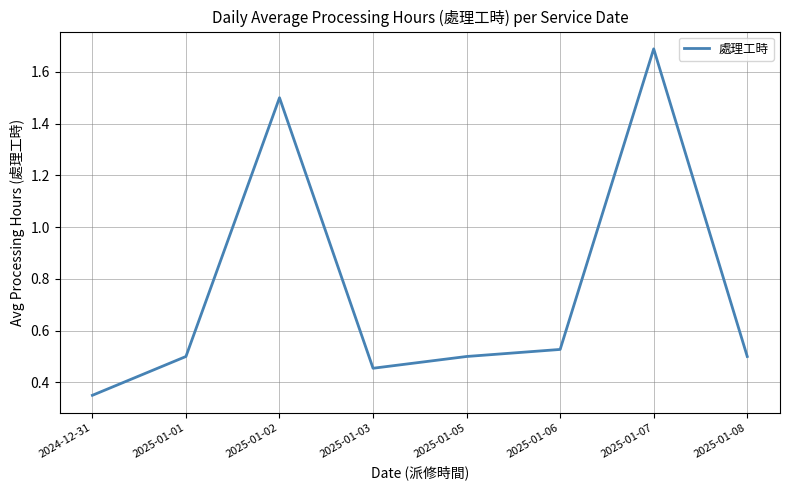

Which has a higher value, 2025-01-02 or 2025-01-08?

2025-01-02